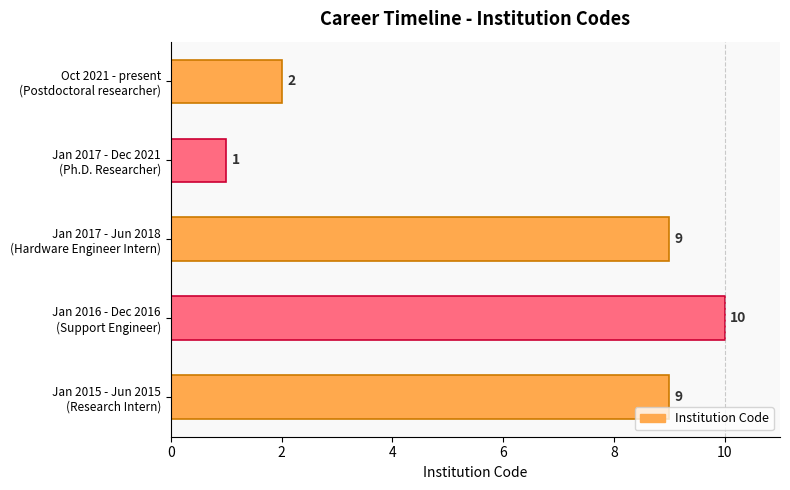

What is the maximum value shown in the chart?

10